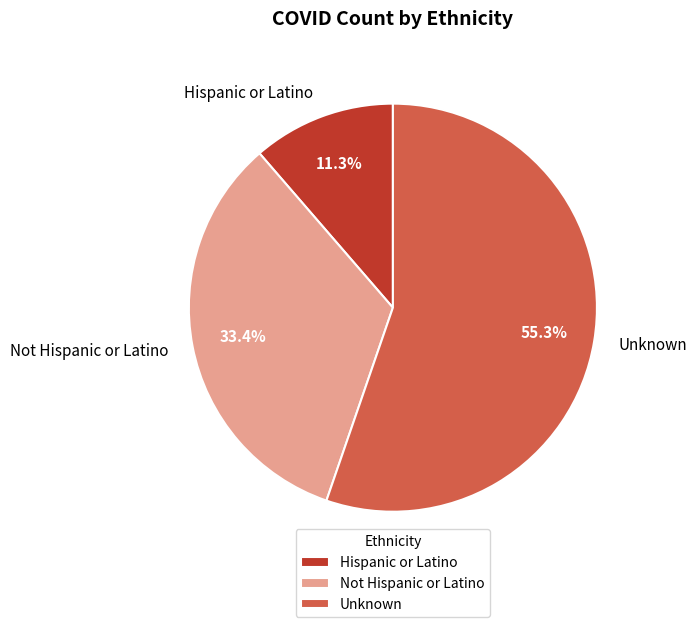

Which category accounts for the majority?

Unknown